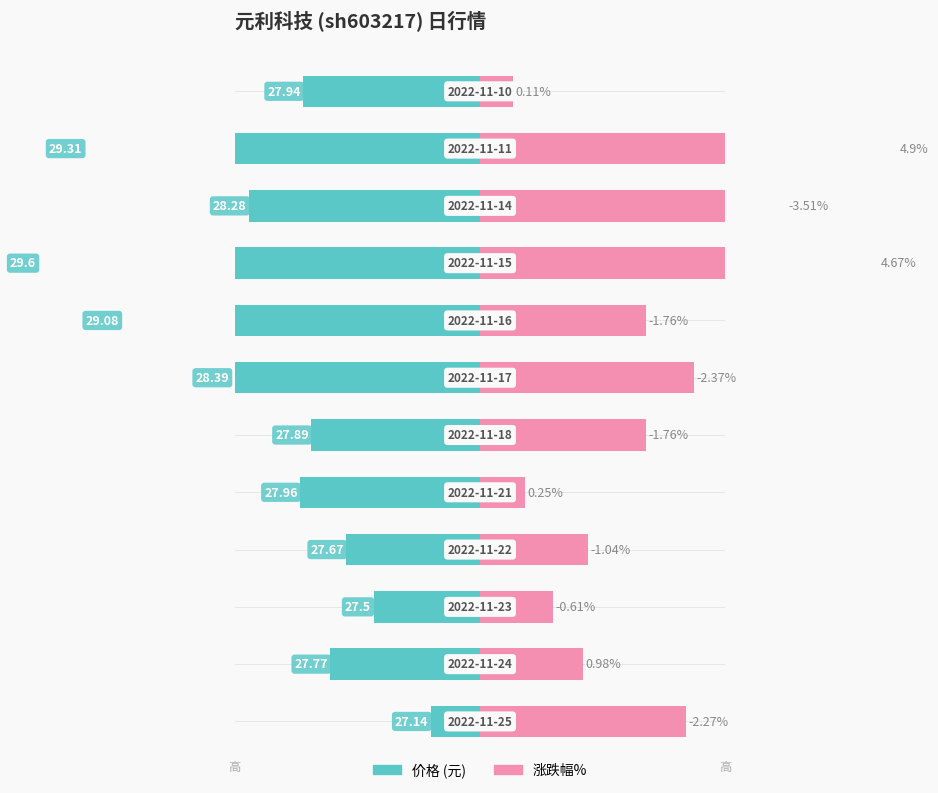

Between 20 and 60, which series saw the biggest shift?

价格